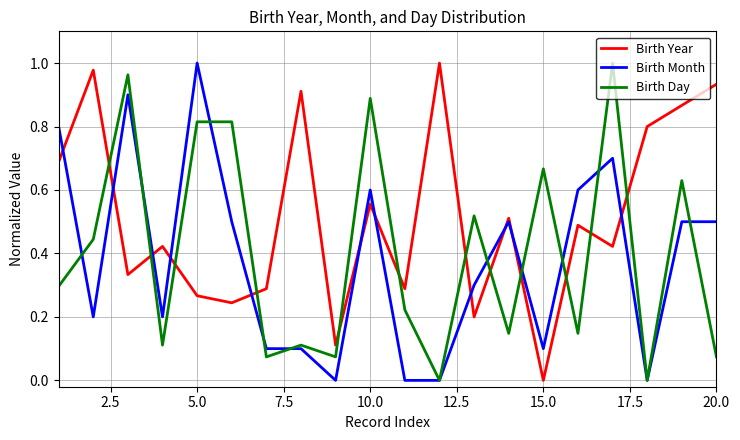

After their last crossing, which series has the higher values: Birth Year or Birth Day?

Birth Year